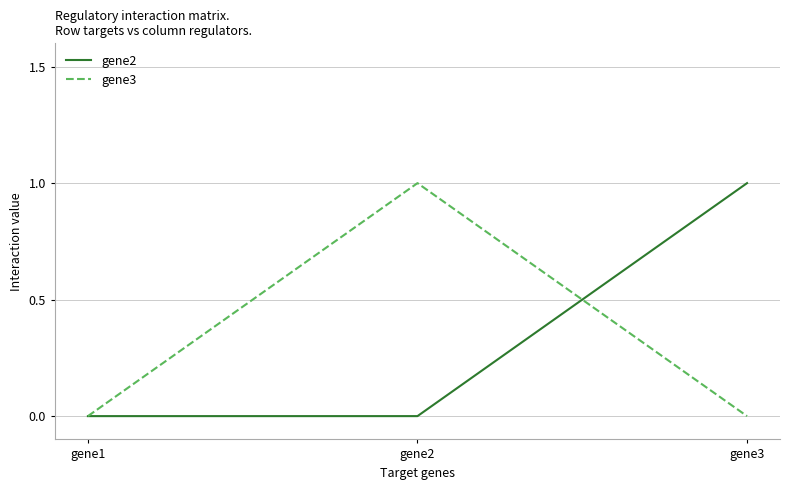

How many lines are shown in the chart?

2